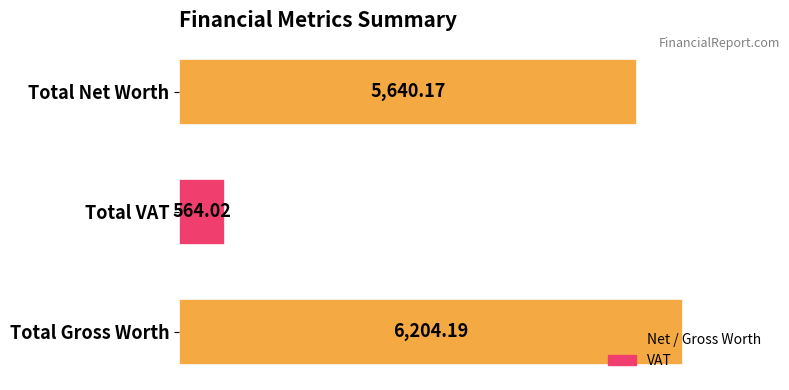

List the labels in order of value, smallest first.

Total VAT, Total Net Worth, Total Gross Worth